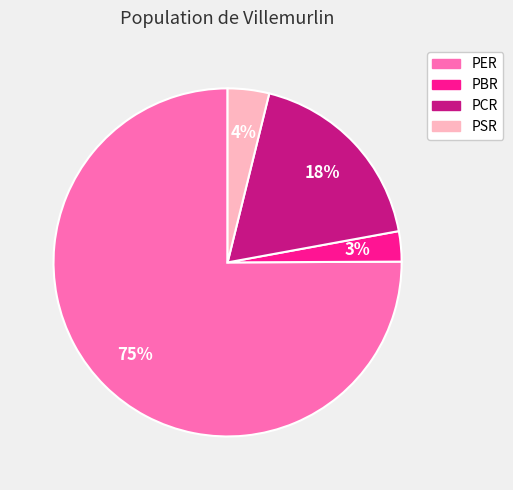

True or false: PBR accounts for 3% of the total.

True